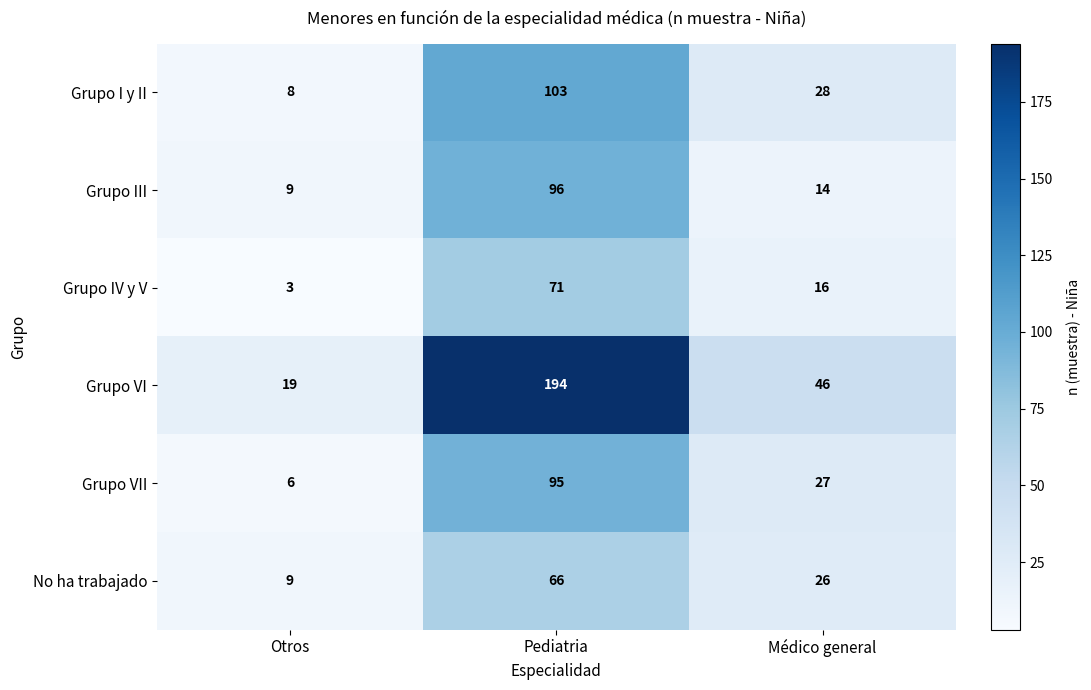

At which label does Grupo I y II first exceed 28?

Pediatria